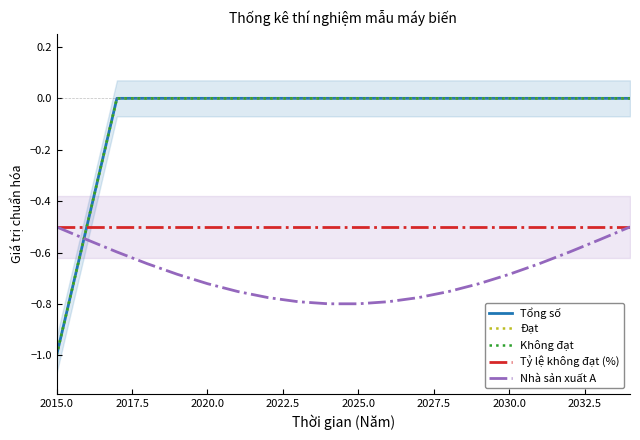

Between 2020.0 and 2022.5, which series saw the biggest shift?

Nhà sản xuất A